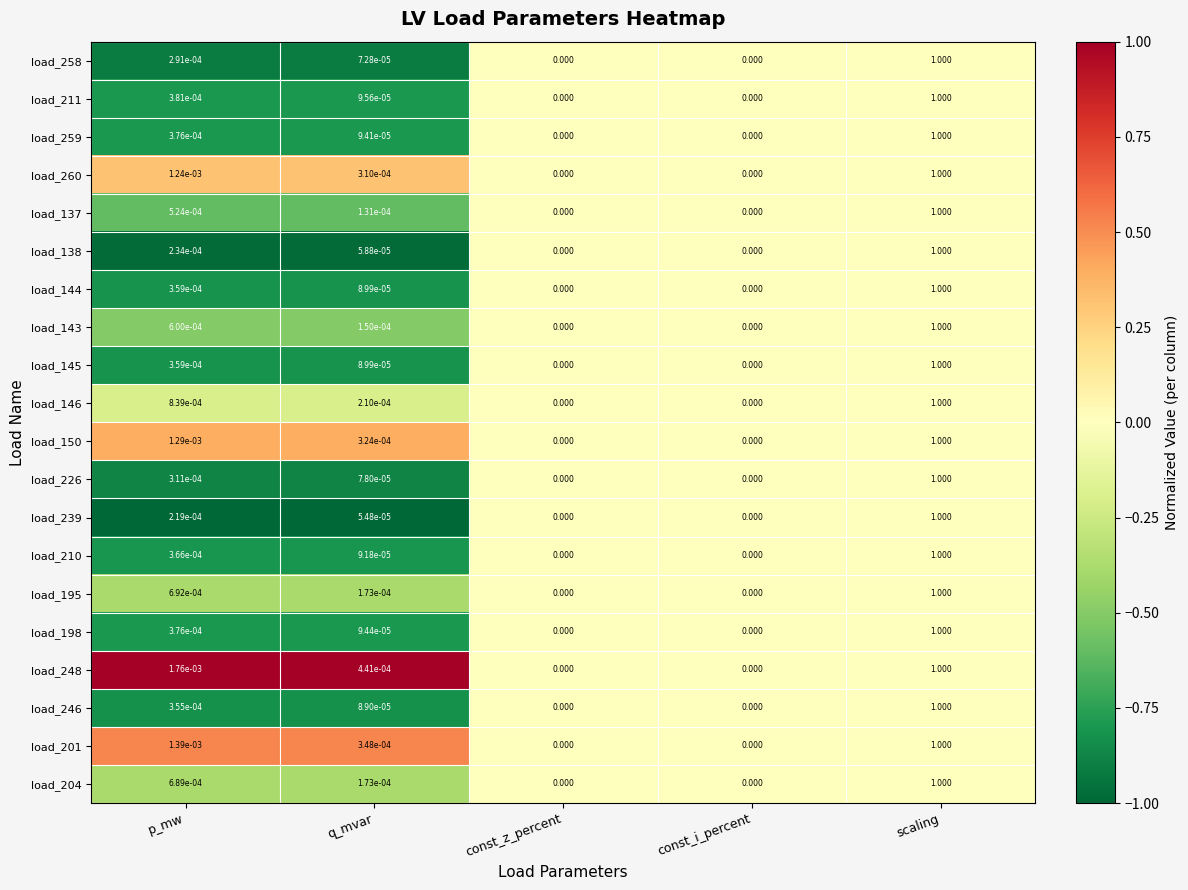

How many series are shown in this chart?

20